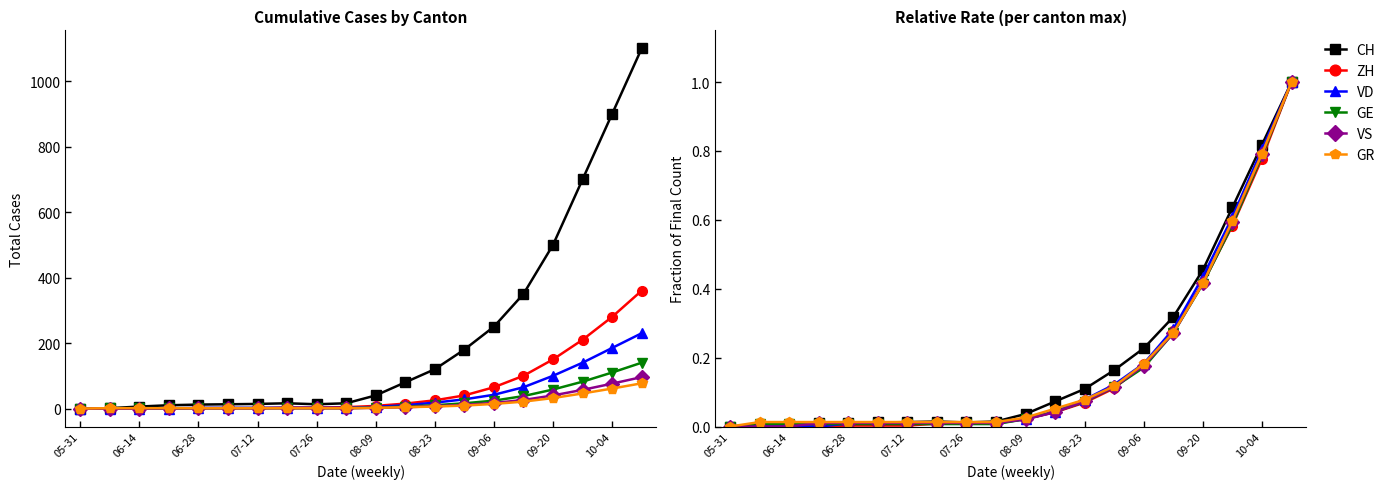

How many intersections are there between CH and VS?

2